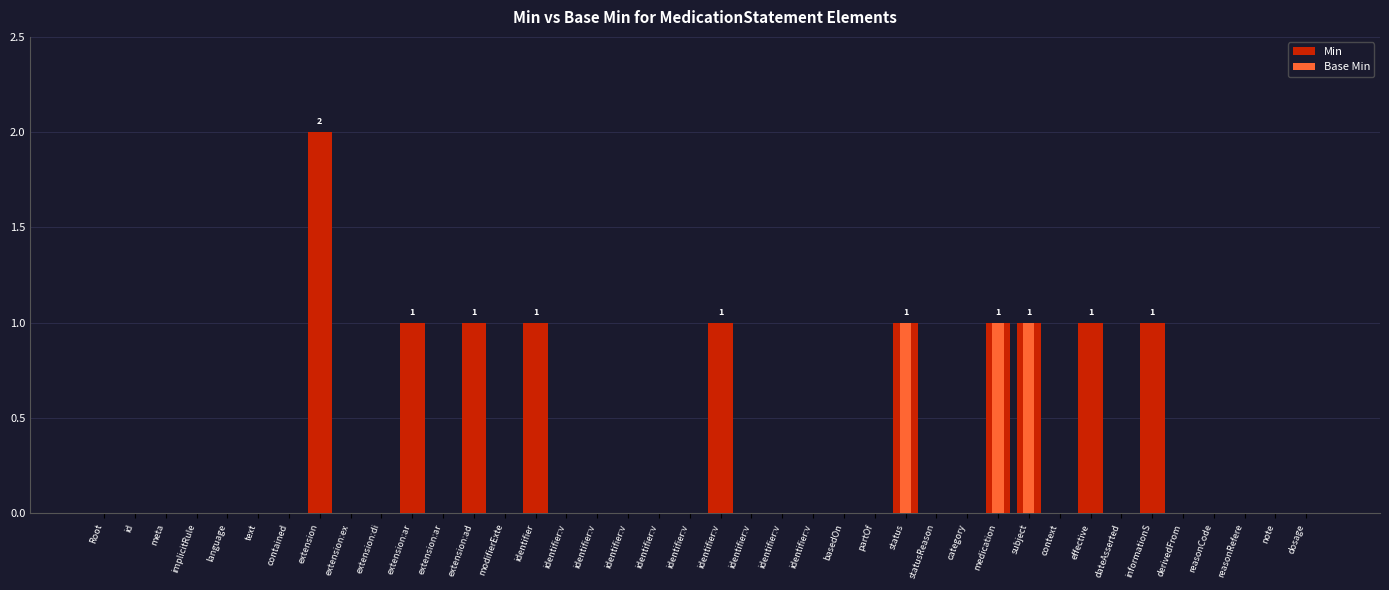

Reading right to left, what are all the values shown in this chart?

Min: dosage=0	note=0	reasonRefere=0	reasonCode=0	derivedFrom=0	informationS=1	dateAsserted=0	effective=1	context=0	subject=1	medication=1	category=0	statusReason=0	status=1	partOf=0	basedOn=0	identifier:v=0	identifier:v=0	identifier:v=0	identifier:v=1	identifier:v=0	identifier:v=0	identifier:v=0	identifier:v=0	identifier:v=0	identifier=1	modifierExte=0	extension:ad=1	extension:ar=0	extension:ar=1	extension:di=0	extension:ex=0	extension=2	contained=0	text=0	language=0	implicitRule=0	meta=0	id=0	Root=0
Base Min: dosage=0	note=0	reasonRefere=0	reasonCode=0	derivedFrom=0	informationS=0	dateAsserted=0	effective=0	context=0	subject=1	medication=1	category=0	statusReason=0	status=1	partOf=0	basedOn=0	identifier:v=0	identifier:v=0	identifier:v=0	identifier:v=0	identifier:v=0	identifier:v=0	identifier:v=0	identifier:v=0	identifier:v=0	identifier=0	modifierExte=0	extension:ad=0	extension:ar=0	extension:ar=0	extension:di=0	extension:ex=0	extension=0	contained=0	text=0	language=0	implicitRule=0	meta=0	id=0	Root=0